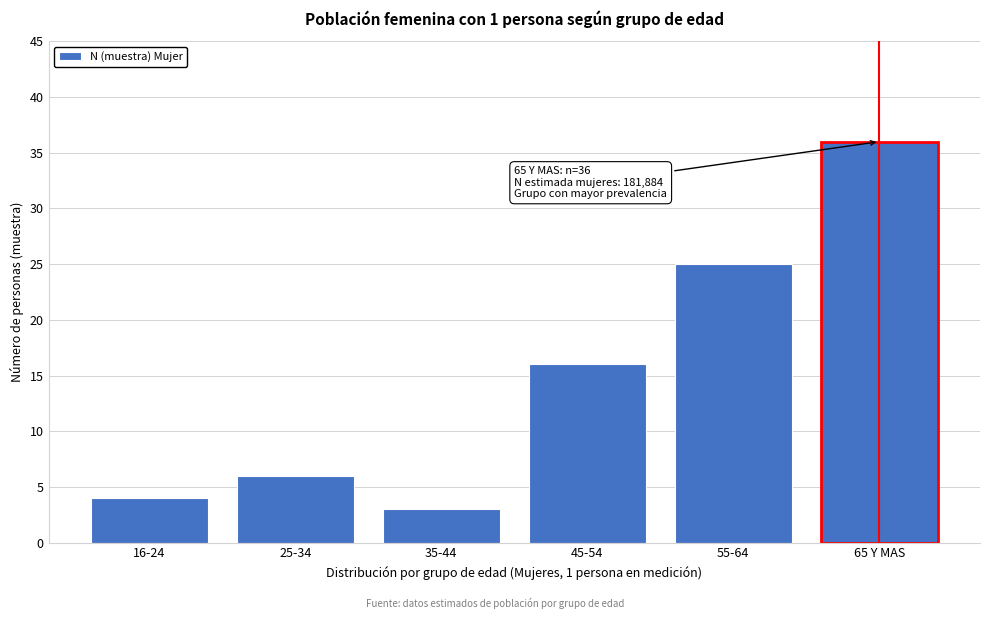

Reading left to right, transcribe all the data shown in this chart.

4	6	3	16	25	36